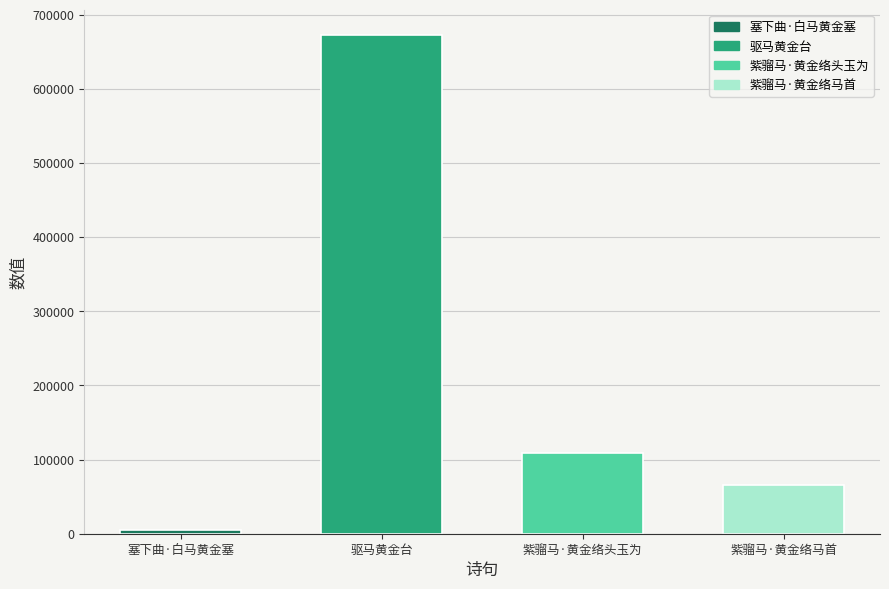

True or false: the data shows 4848 at 塞下曲·白马黄金塞.

True